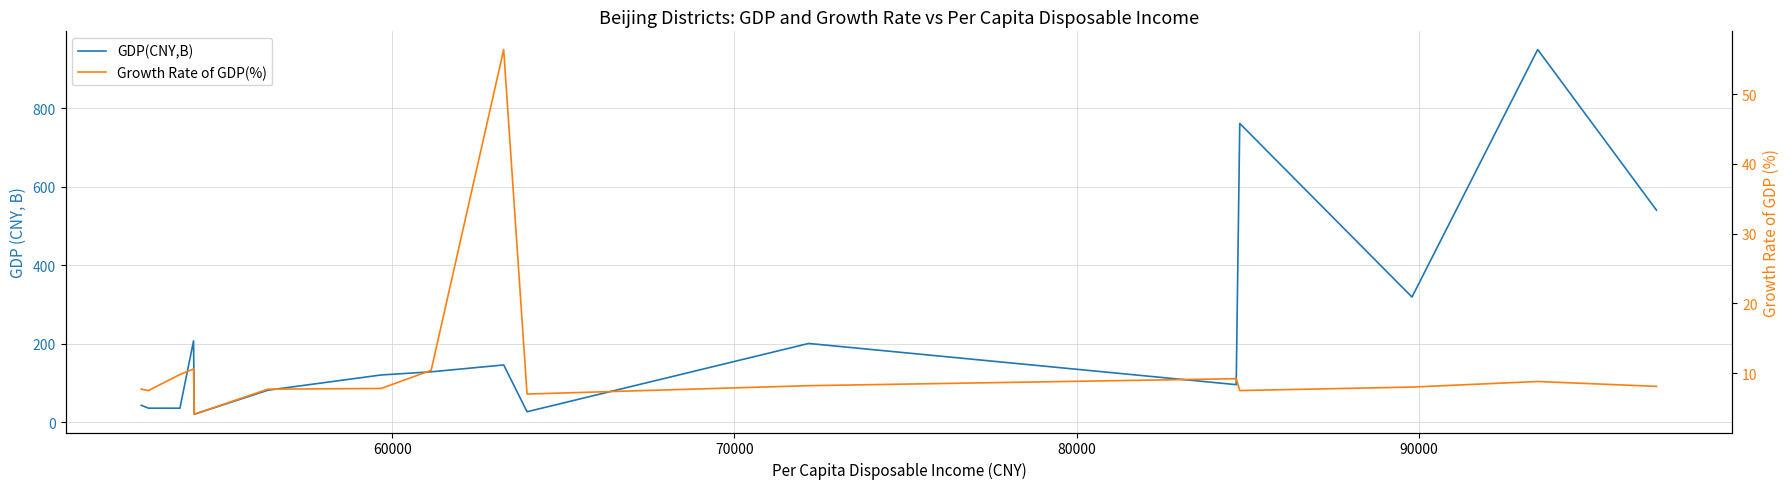

What is the highest value of the Growth Rate of GDP(%) series?

56.4